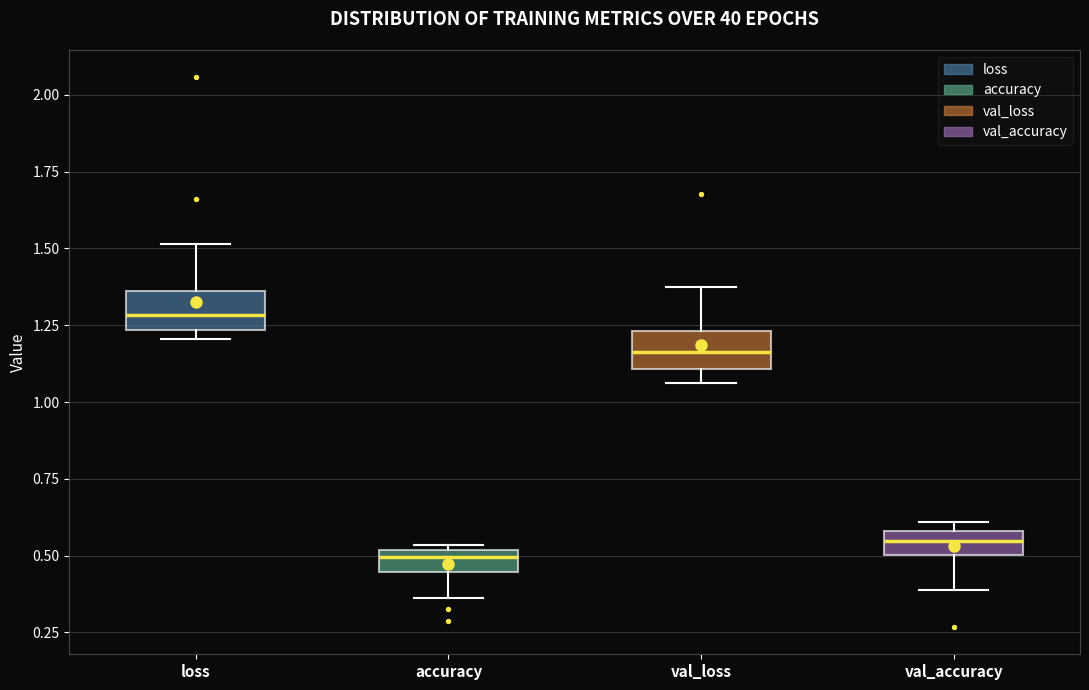

Where does the lower whisker of the box for val_accuracy end on the y-axis? The values are not printed on the chart, so give them approximately, as read against the axis.

0.40